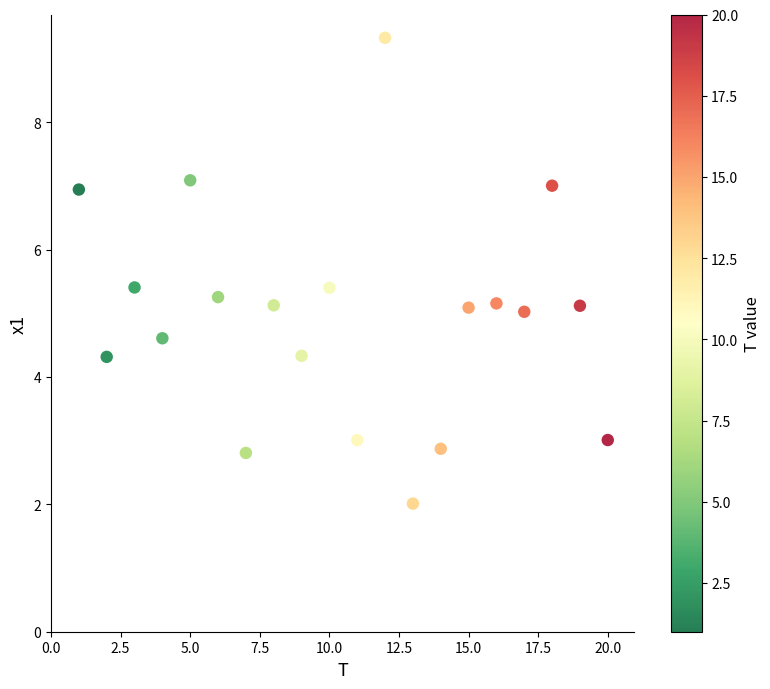

What is the range of Y values (max minus min)?

7.3